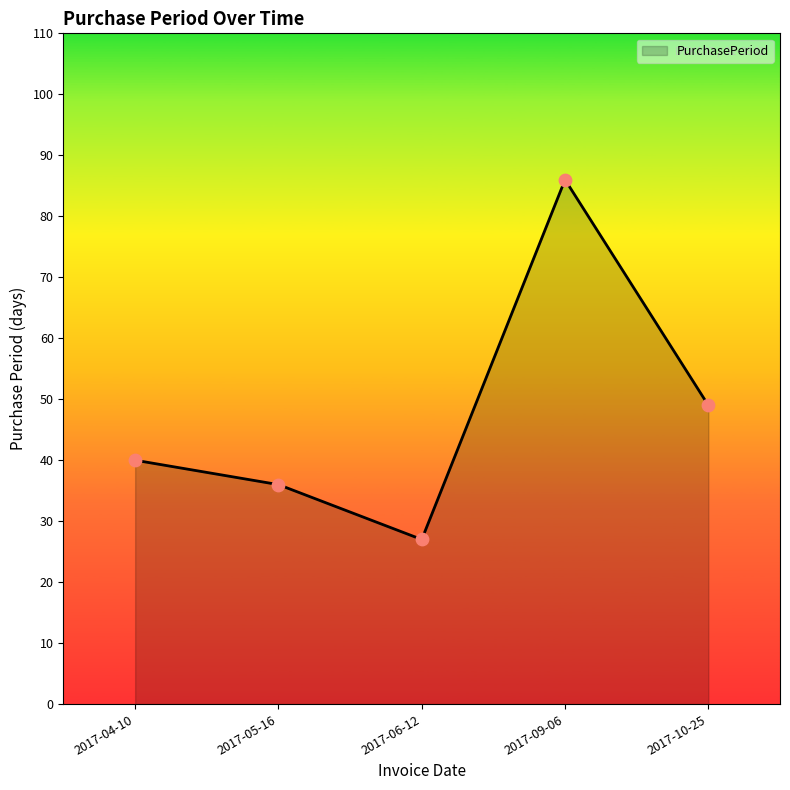

Between 2017-09-06 and 2017-04-10, which is larger?

2017-09-06